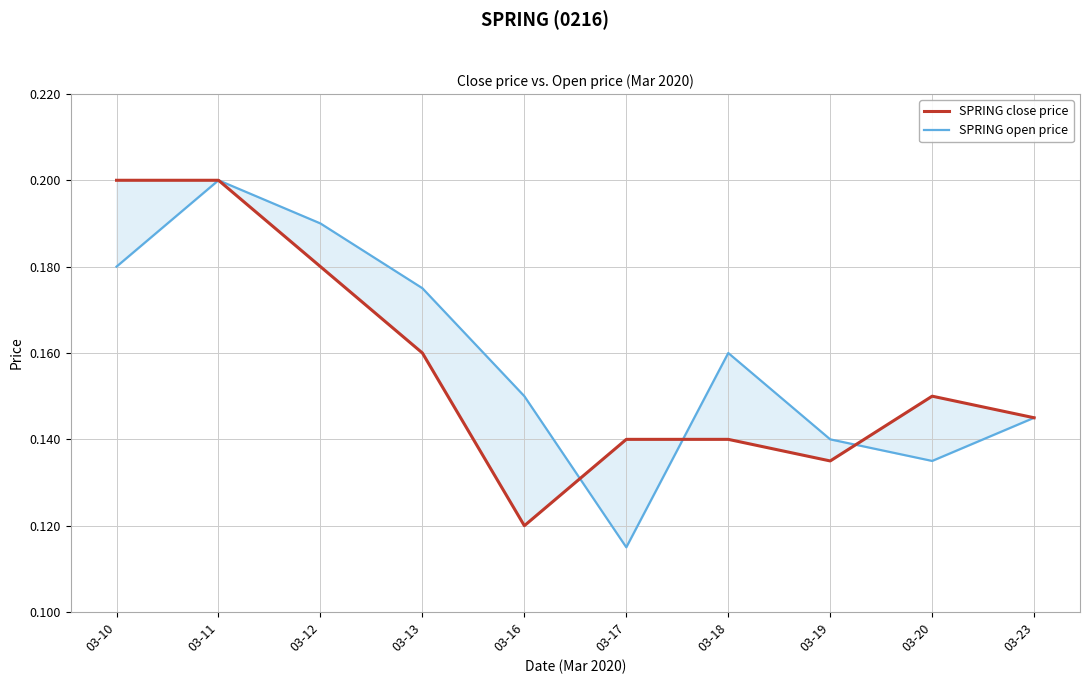

At which category is the sum across all series the highest?

03-11